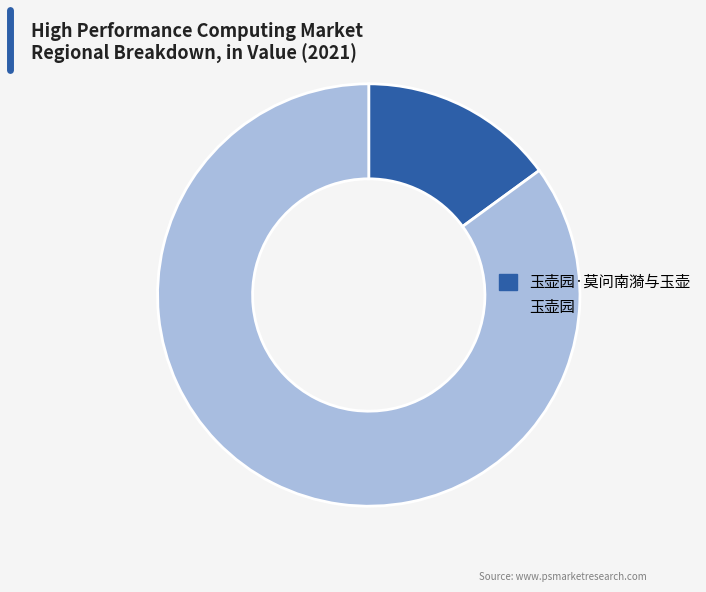

Is 玉壶园·莫问南漪与玉壶 the majority of the pie?

No